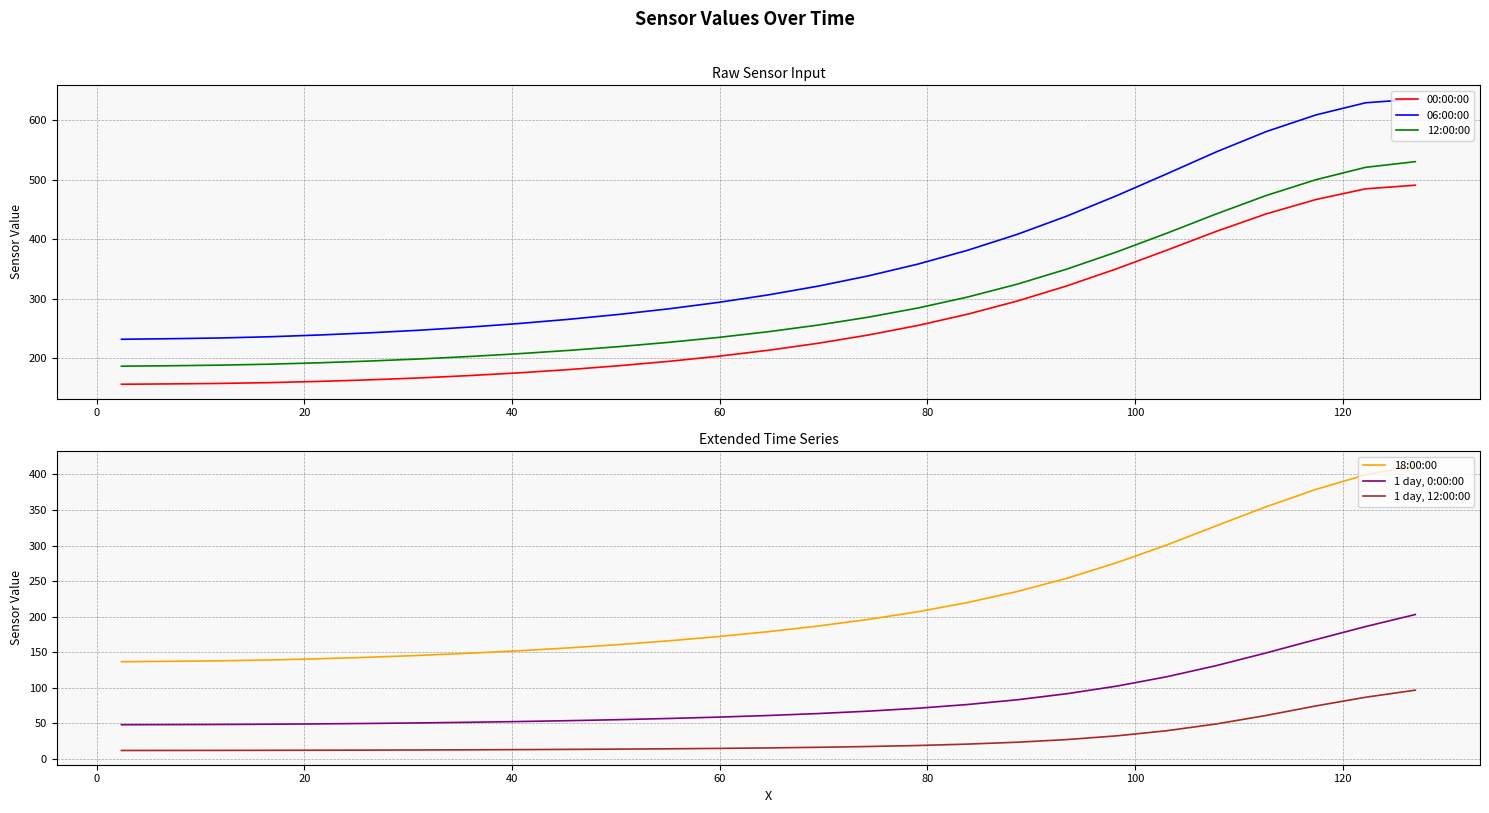

True or false: 18:00:00 and 12:00:00 cross at least once.

False